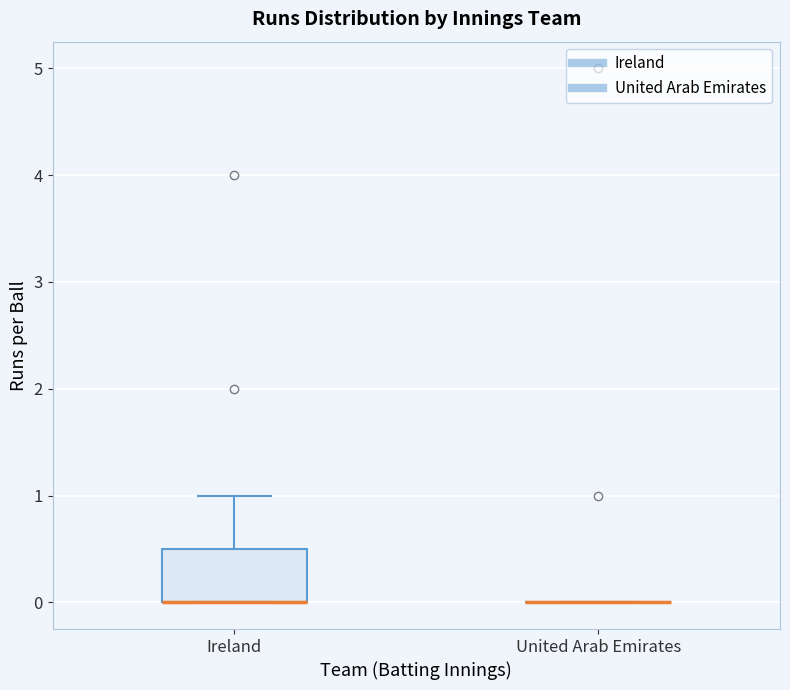

Reading left to right, read every box against the y-axis: the position of its median line, the range the box covers, and the ends of its whiskers. The values are not printed on the chart, so give them approximately, as read against the axis.

Ireland: median 0.0 (drawn on the box's lower edge), box 0.0 to 0.5, whiskers 0.0 to 1.0
United Arab Emirates: box collapsed to a line at 0.0, whiskers 0.0 to 0.0